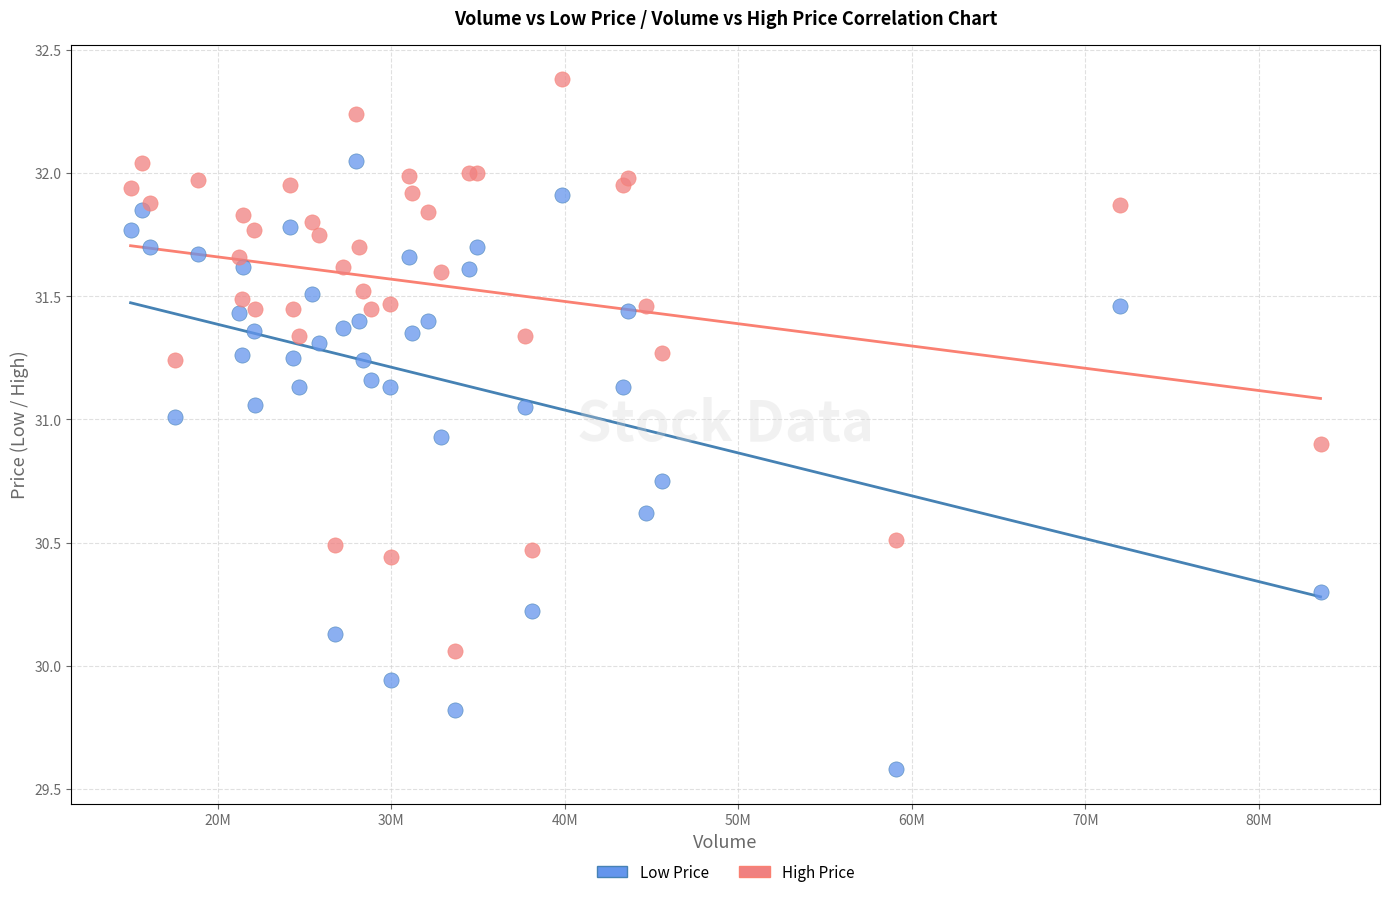

Which series reaches the maximum Y coordinate?

High Price